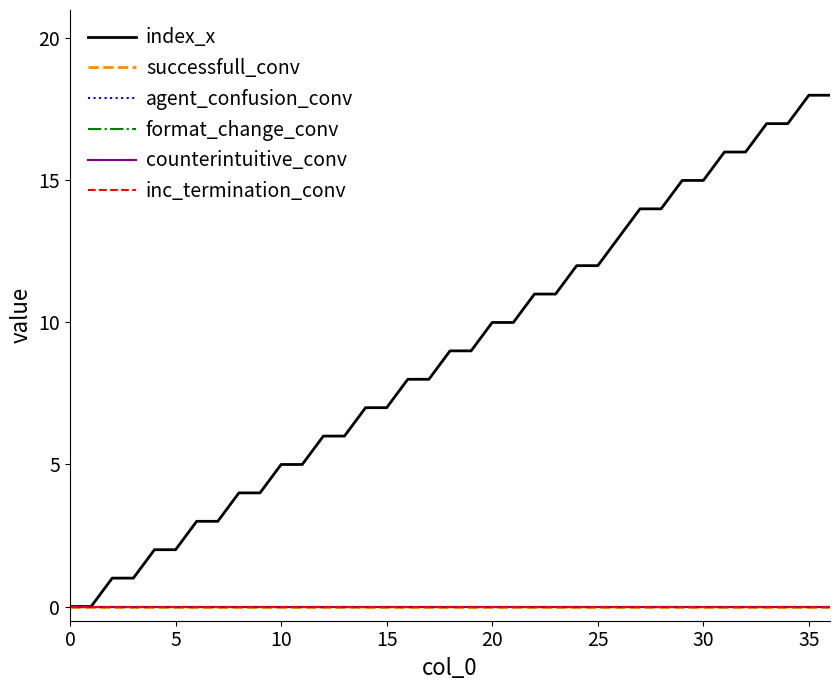

What is the label of the 14th point from the right?

23